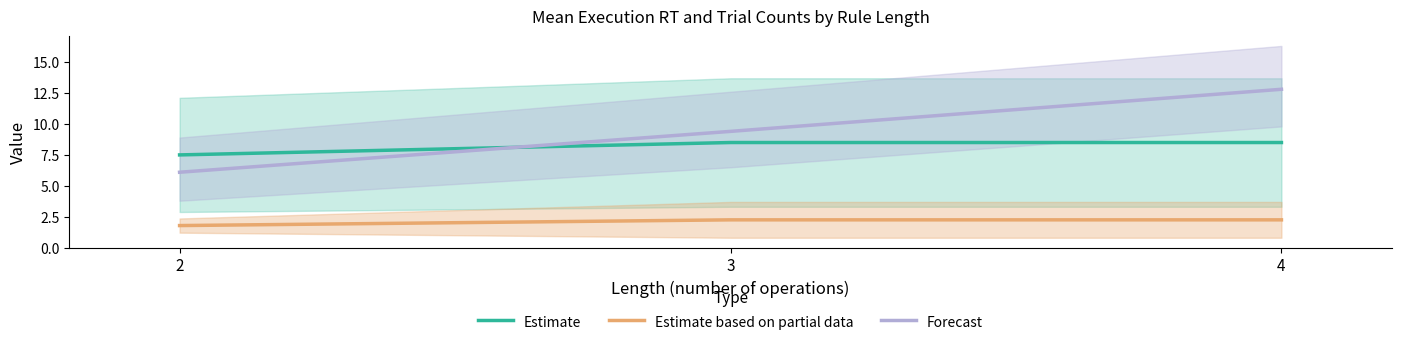

What is the difference between the highest and lowest values at 3?

7.1